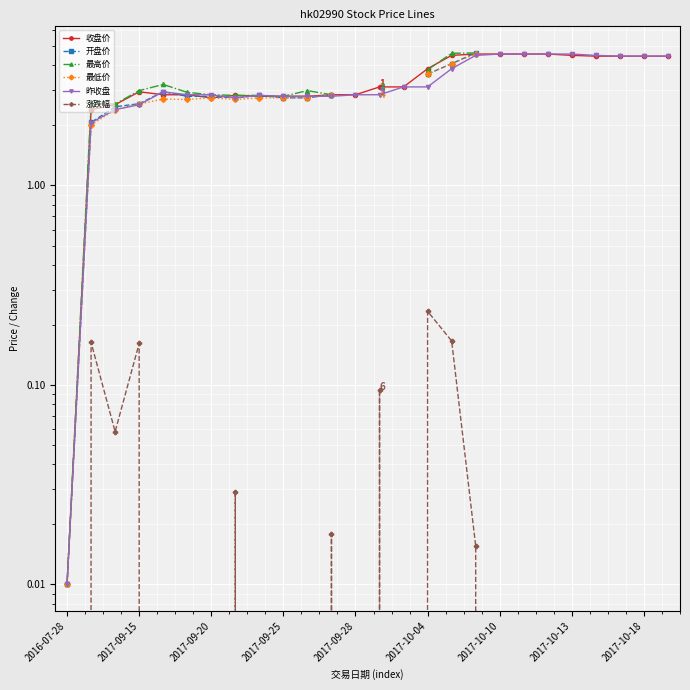

What is the average value of the 收盘价 series?

3.4